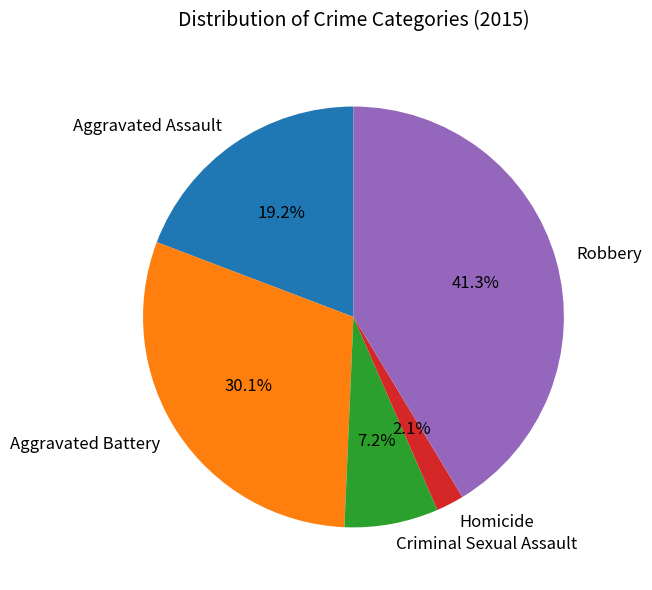

What percentage is NOT represented by Homicide?

97.9%